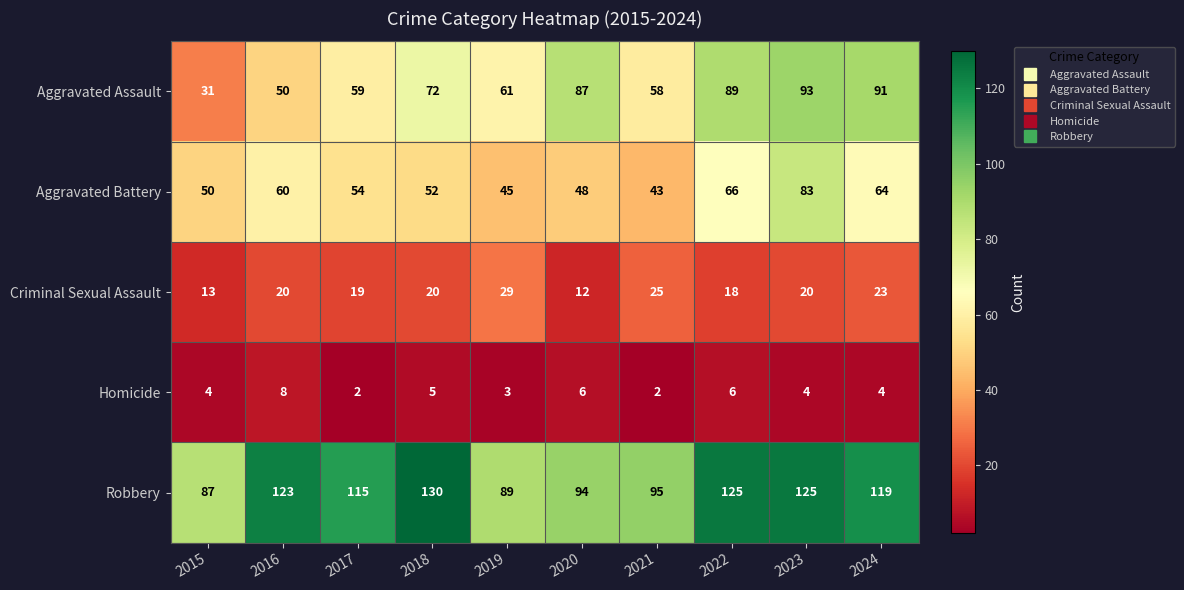

What is the maximum value shown in the chart?

130